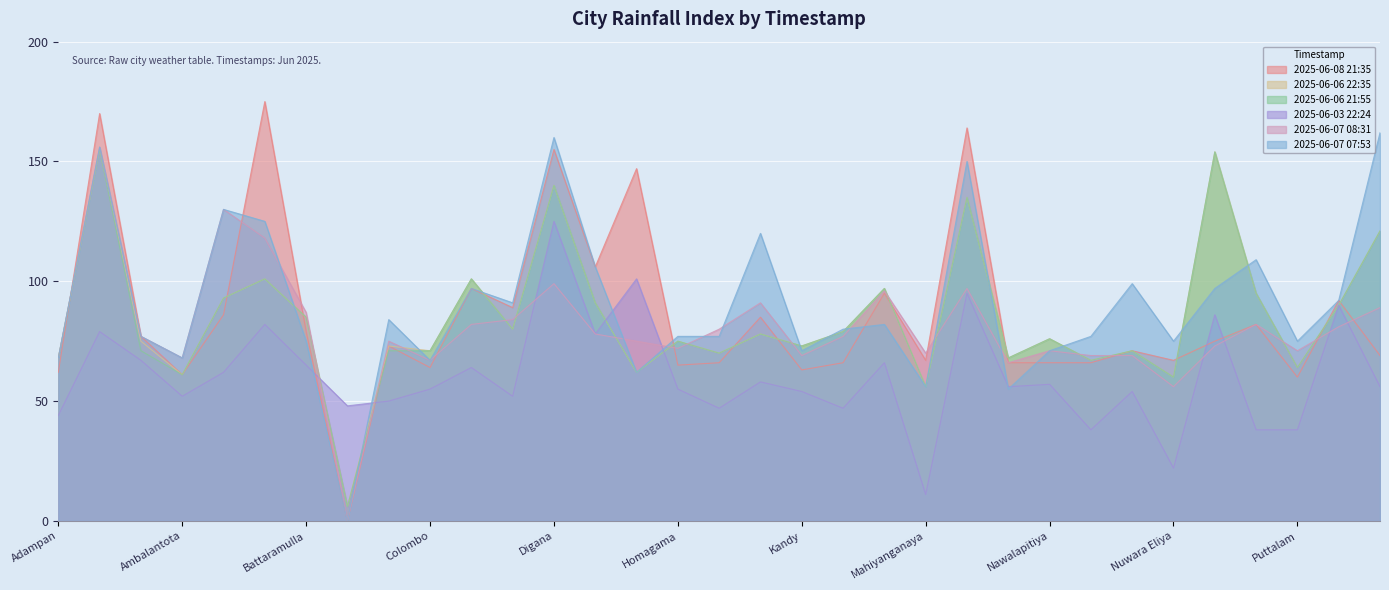

What is the value of the 2025-06-07 07:53 point at the 16th from the left?

77